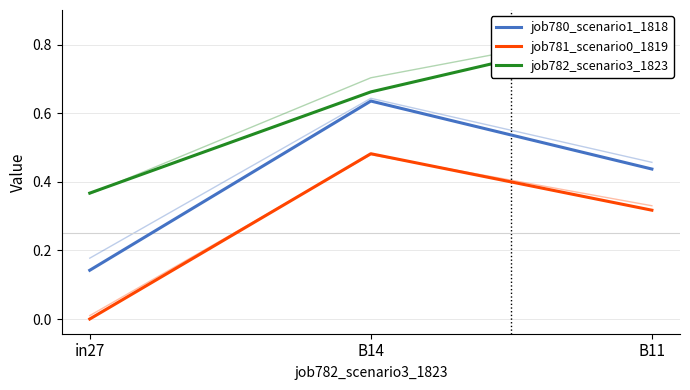

What is the maximum value shown in the chart?

0.9